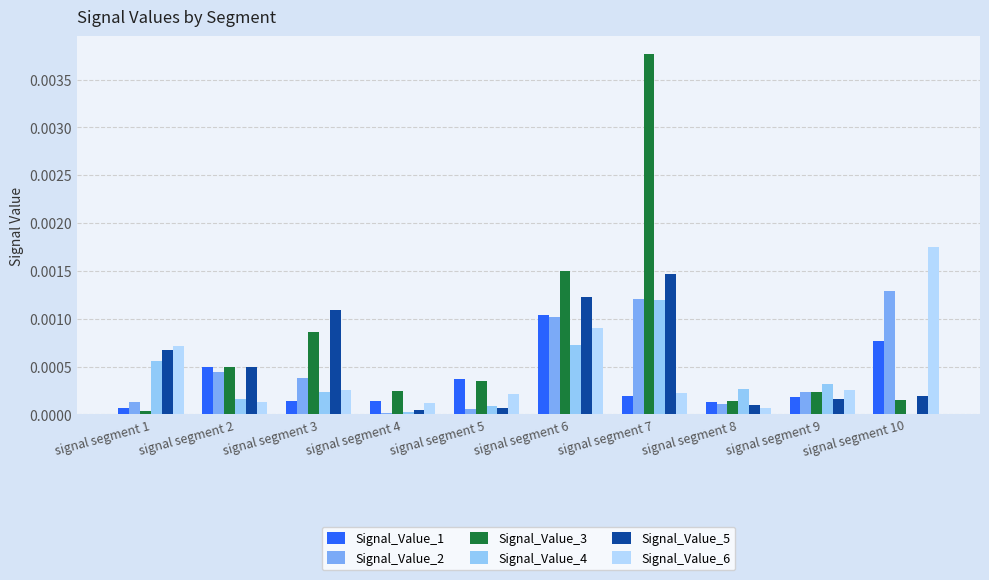

The Signal_Value_2 series shows 0.0 at signal segment 10. True or false?

True